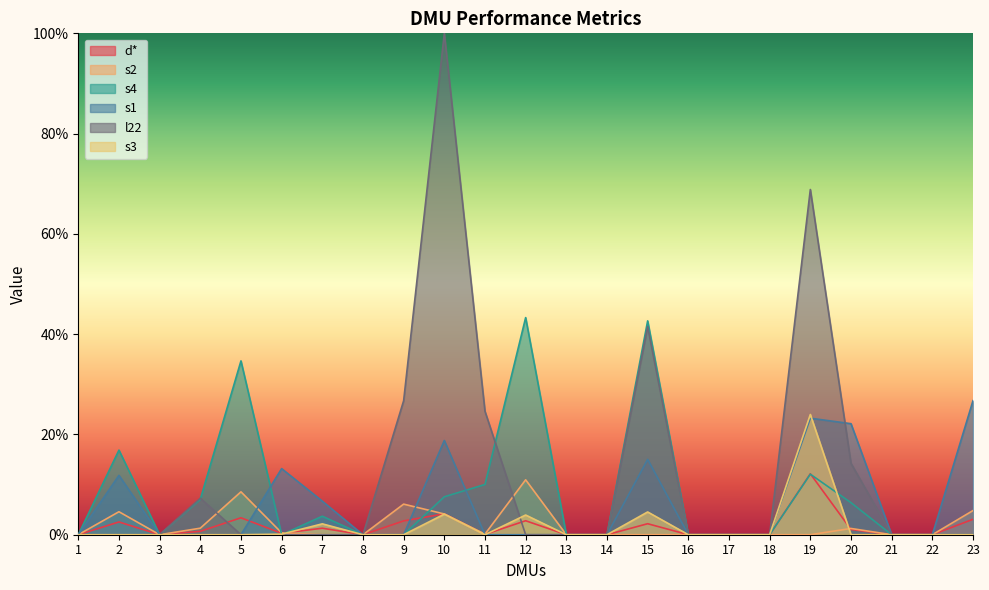

True or false: d* has a value of 0.0 at 10.

True